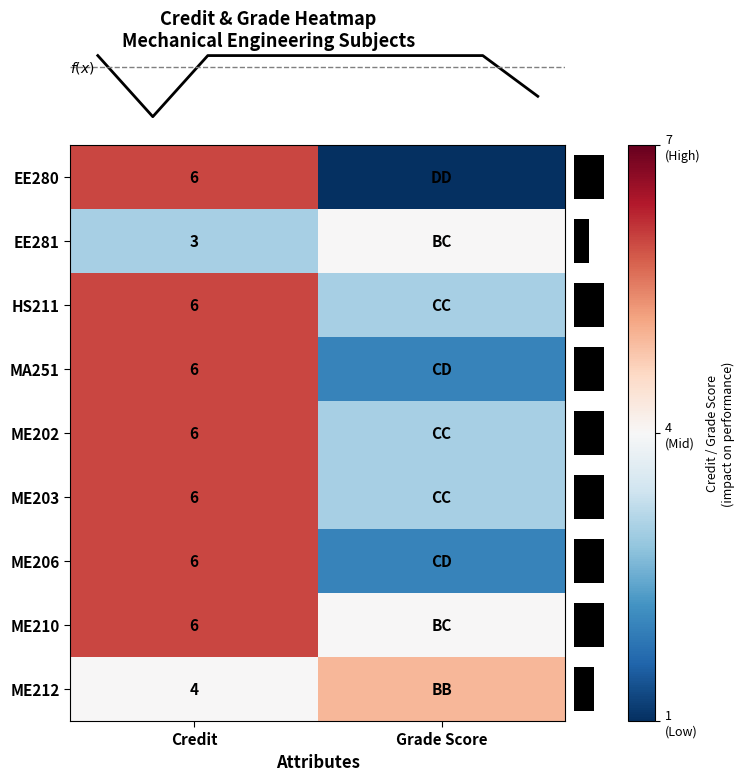

True or false: ME206 has a value of 10 at Credit.

False